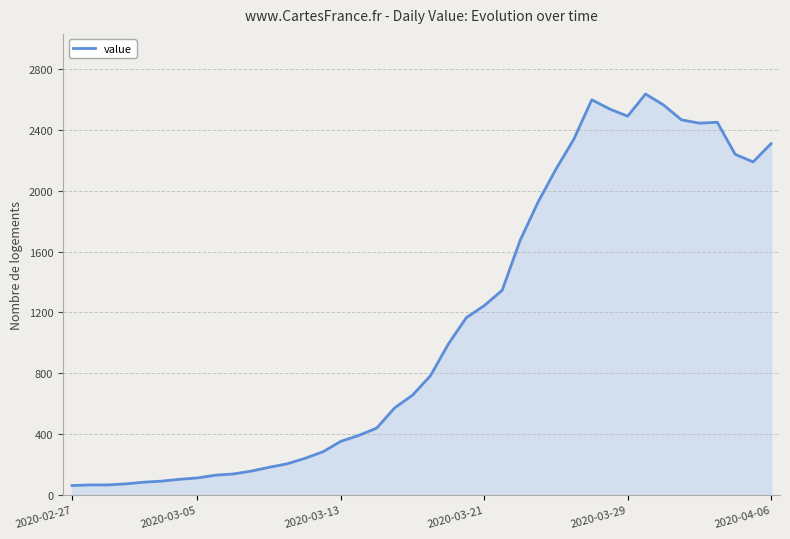

What is the difference between the maximum and minimum values?

2577